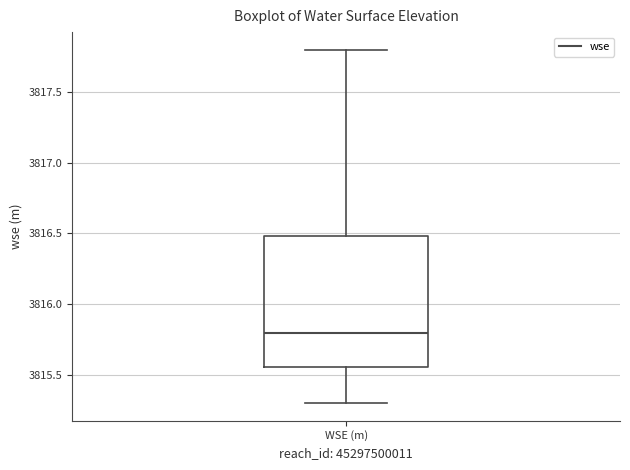

Transcribe this box plot: give where the median line is, the range the box spans, and where the two whiskers end, as read against the y-axis. The values are not printed on the chart, so give them approximately, as read against the axis.

median 3815.80, box 3815.55 to 3816.50, whiskers 3815.30 to 3817.80